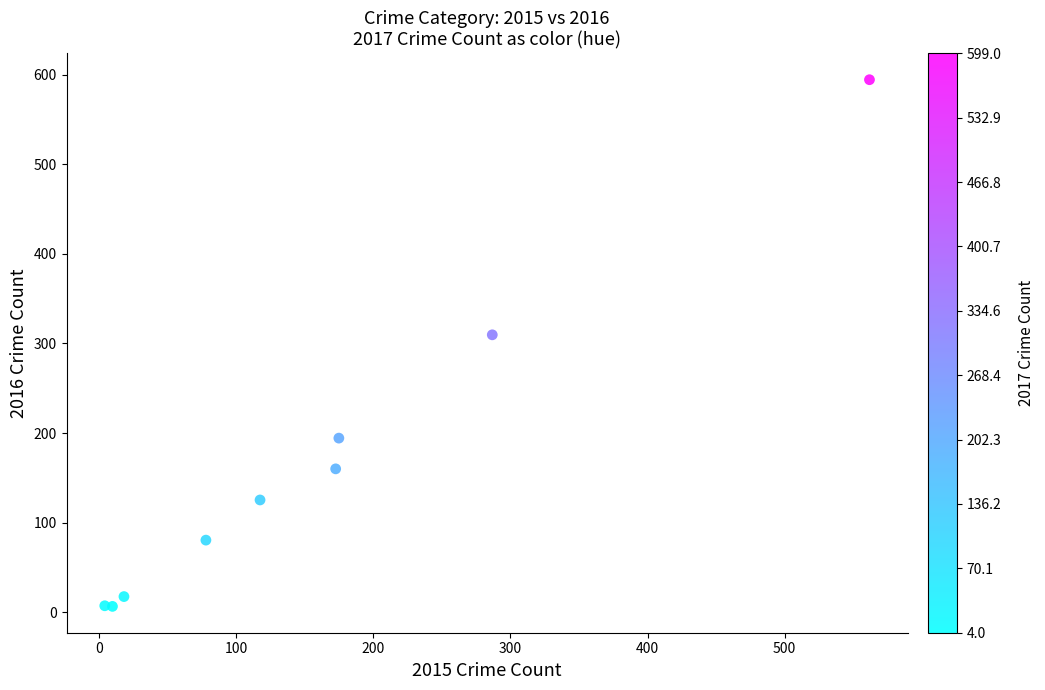

What Y value in the scatter plot is closest to 300?

309.7